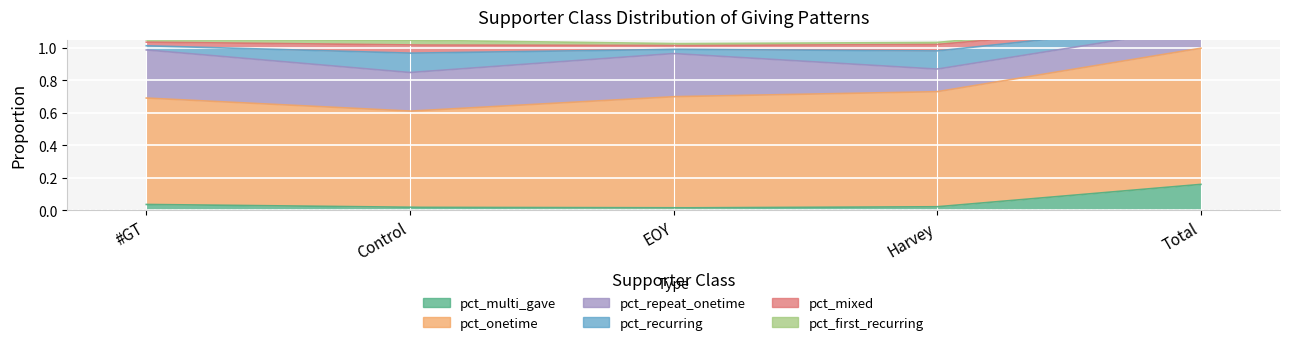

Which series has the largest total across all categories?

pct_onetime